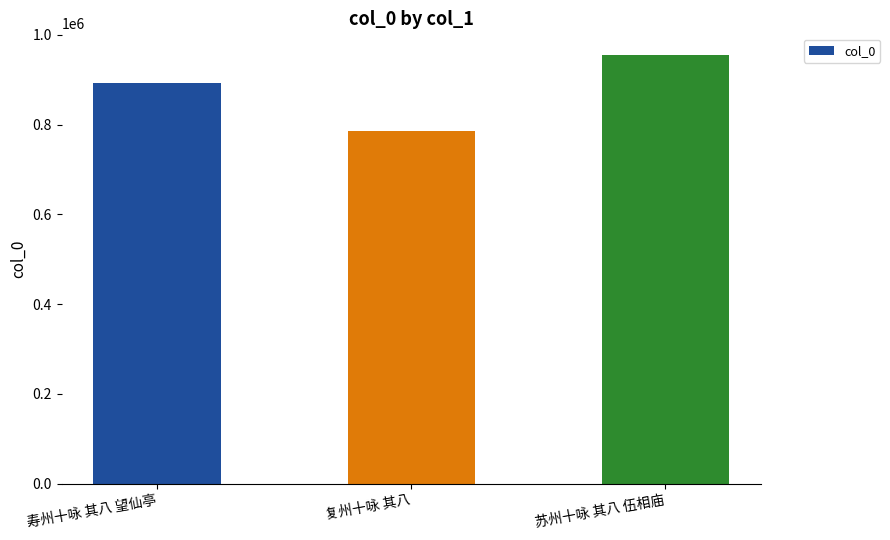

What value does the data have at 复州十咏 其八, to the nearest 50?

785500